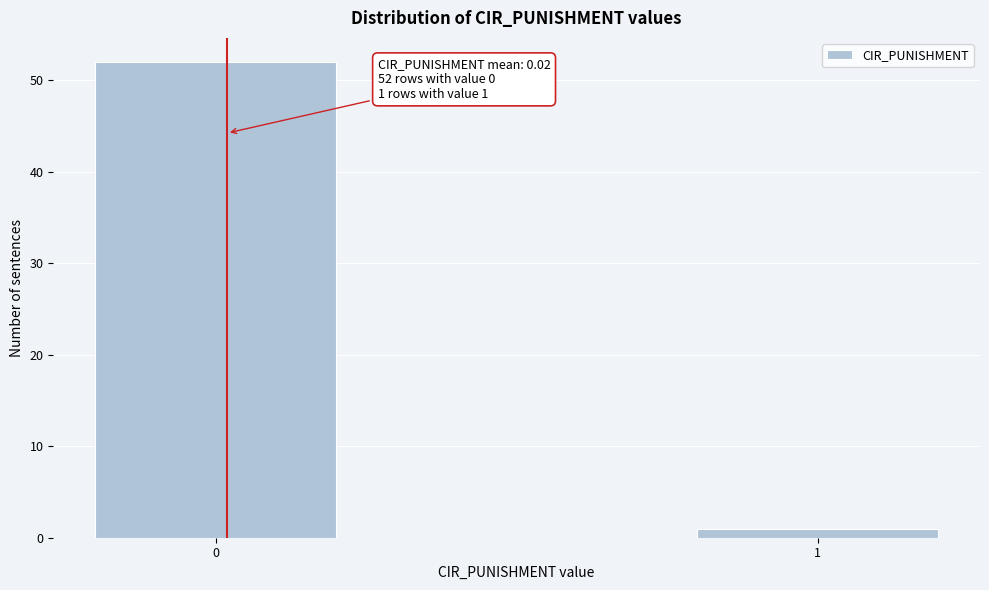

Reading left to right, transcribe all the data shown in this chart.

0=52	1=1